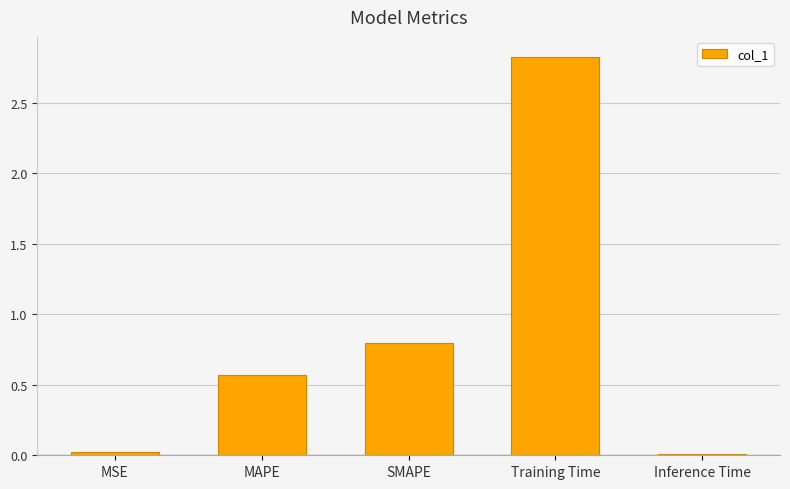

What is the difference between the values at MSE and MAPE?

0.5